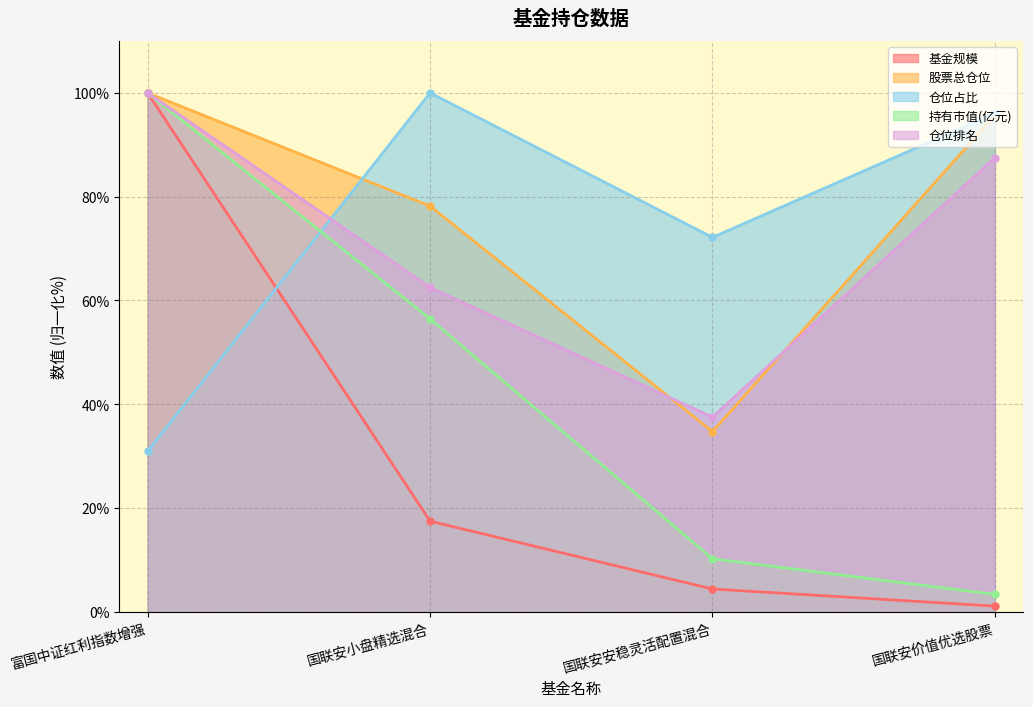

What value does the 基金规模 series have at 国联安小盘精选混合?

17.5